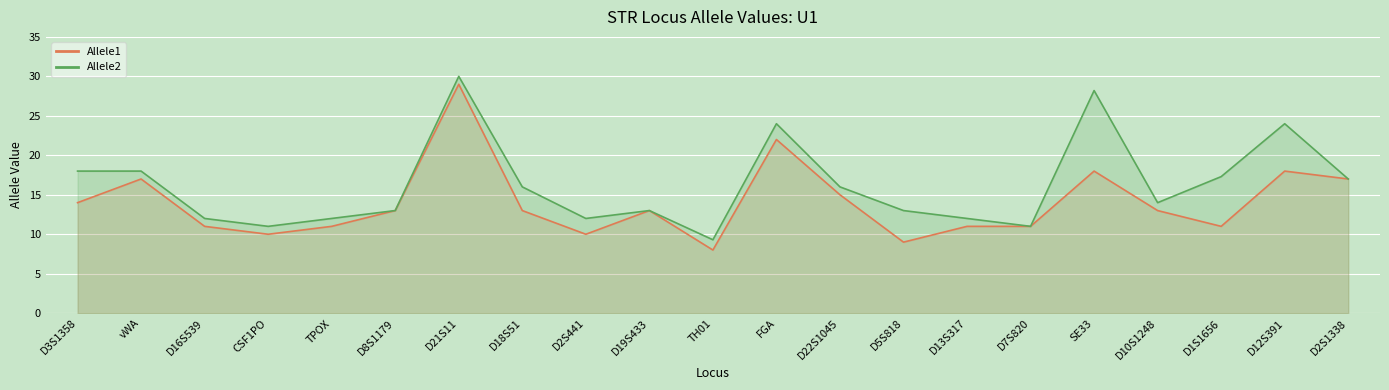

What is the lowest value of the Allele2 series?

9.3